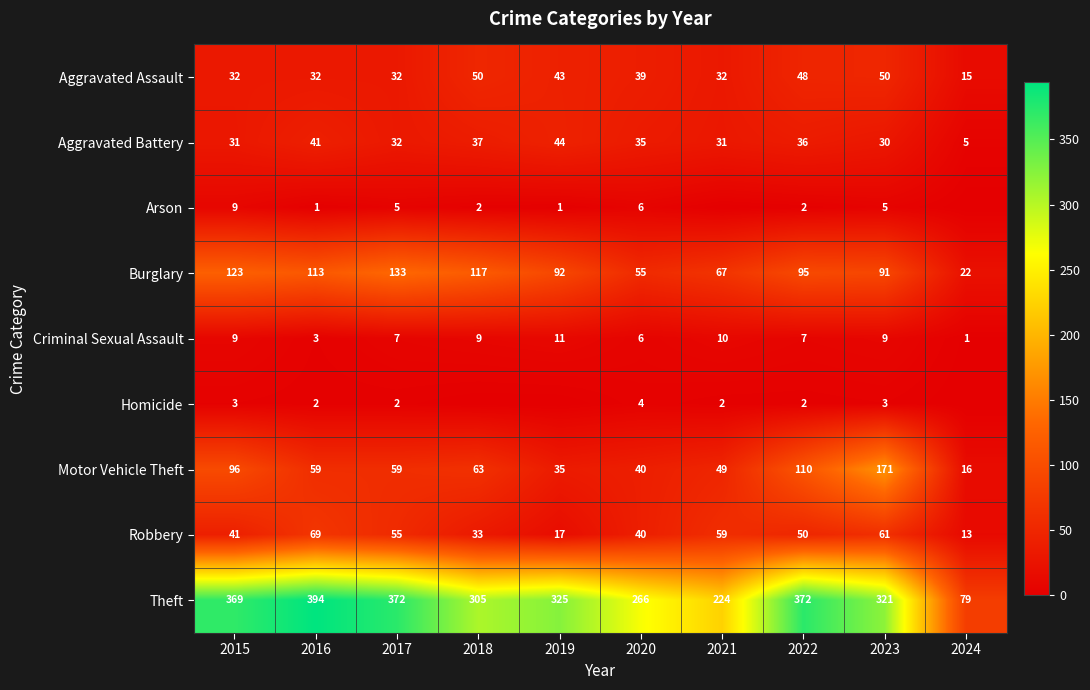

Is the value of Burglary at 2017 greater than the value of Homicide at 2021?

Yes